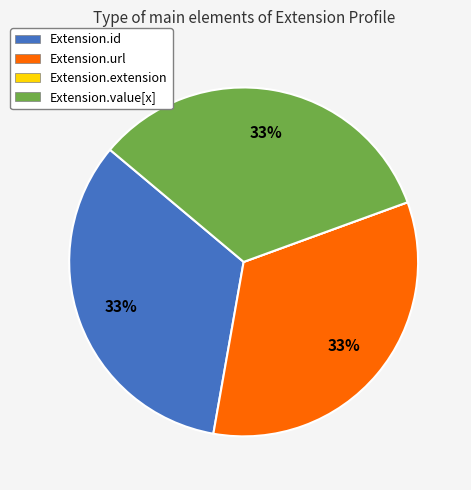

To the nearest percent, what is the combined percentage of Extension.id and Extension.value[x]?

67%